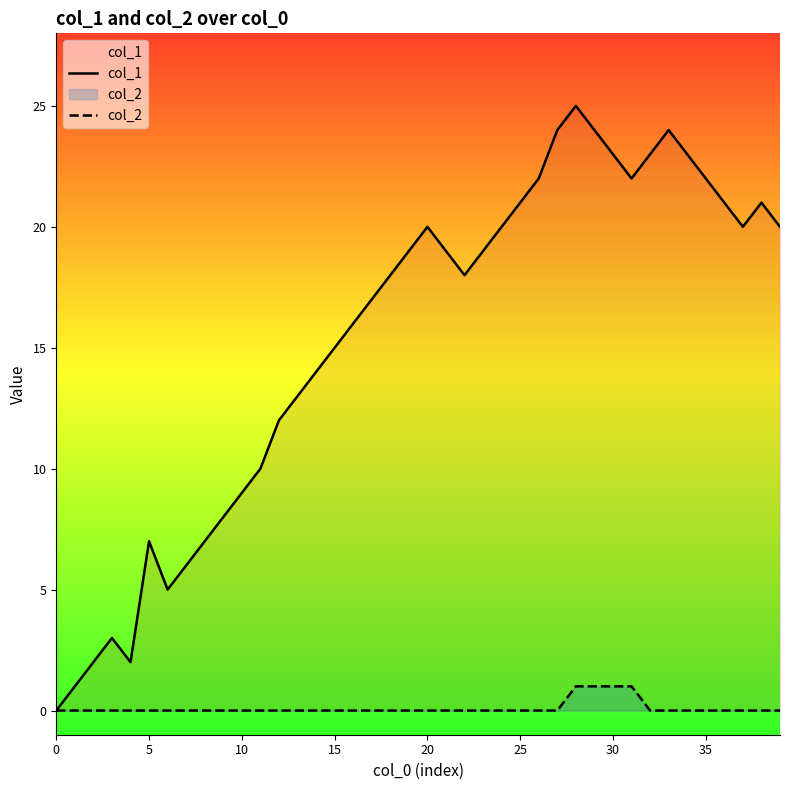

What is the difference between the maximum and second lowest values in the col_2 series?

1